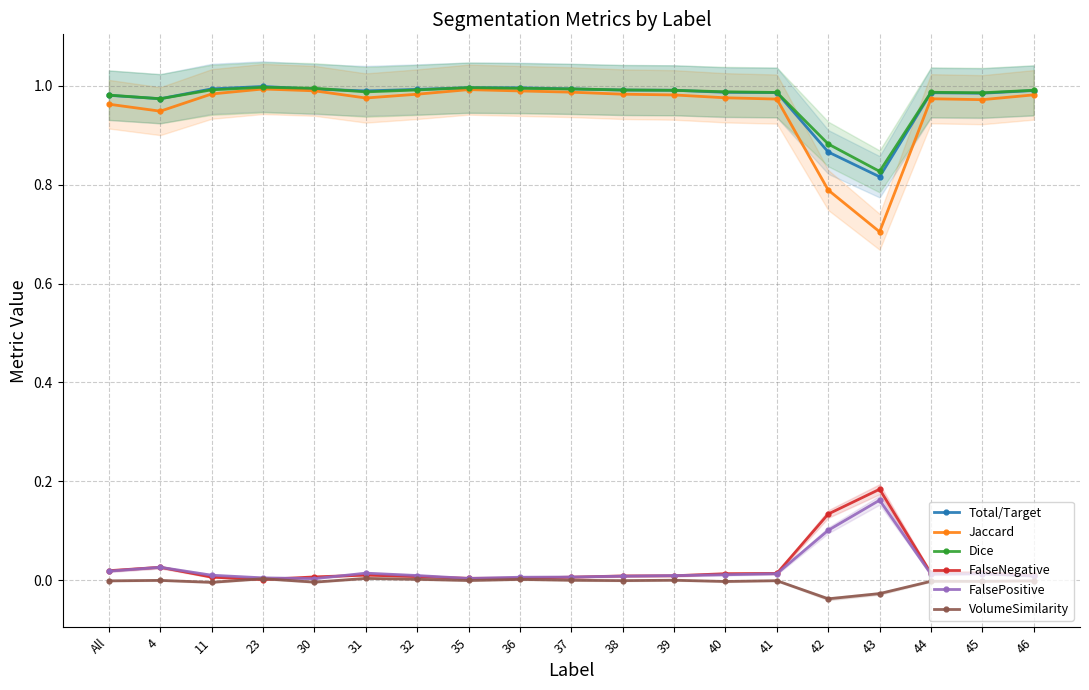

Count the number of categories in the chart.

19